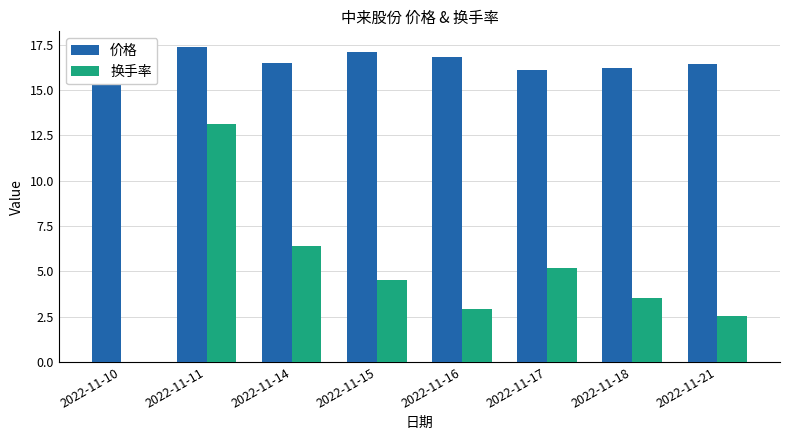

Is it true that 换手率 equals 7.2 at 2022-11-15?

False